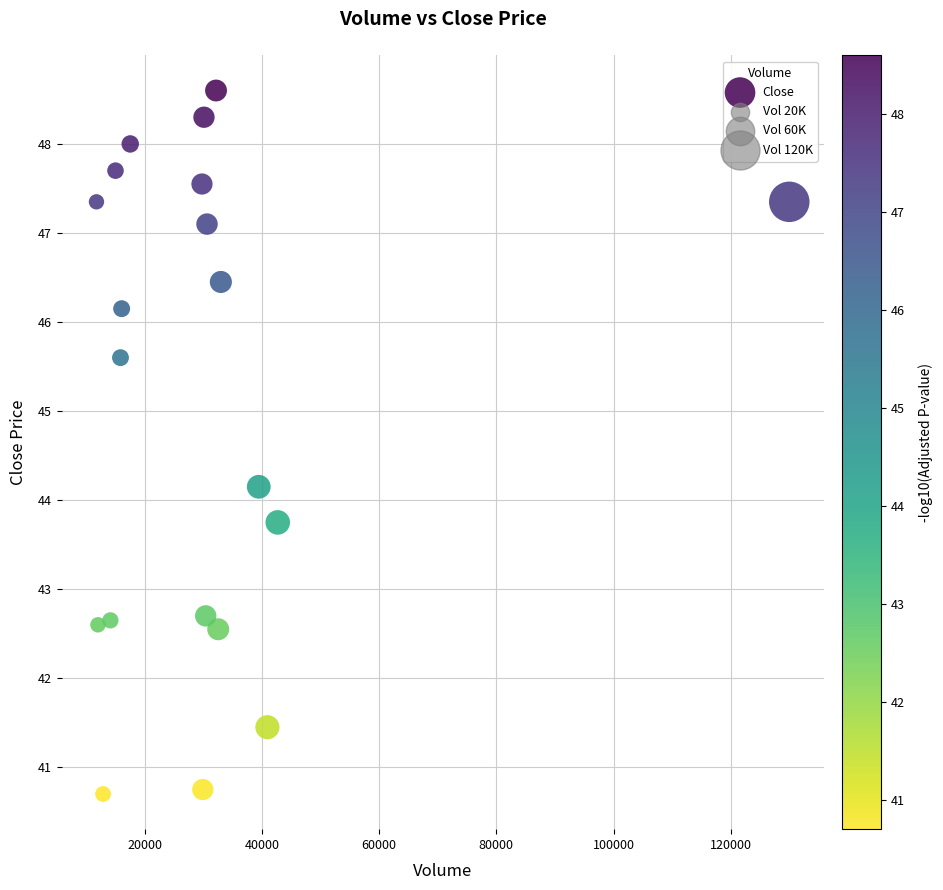

What is the range of Y values (max minus min)?

7.9